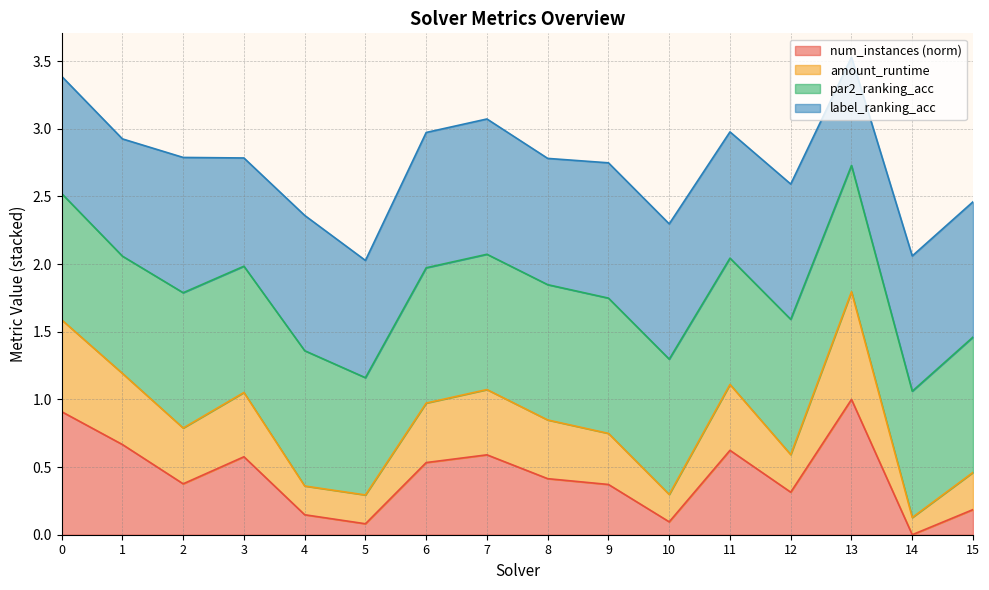

What is the highest value of the num_instances (norm) series?

1.0